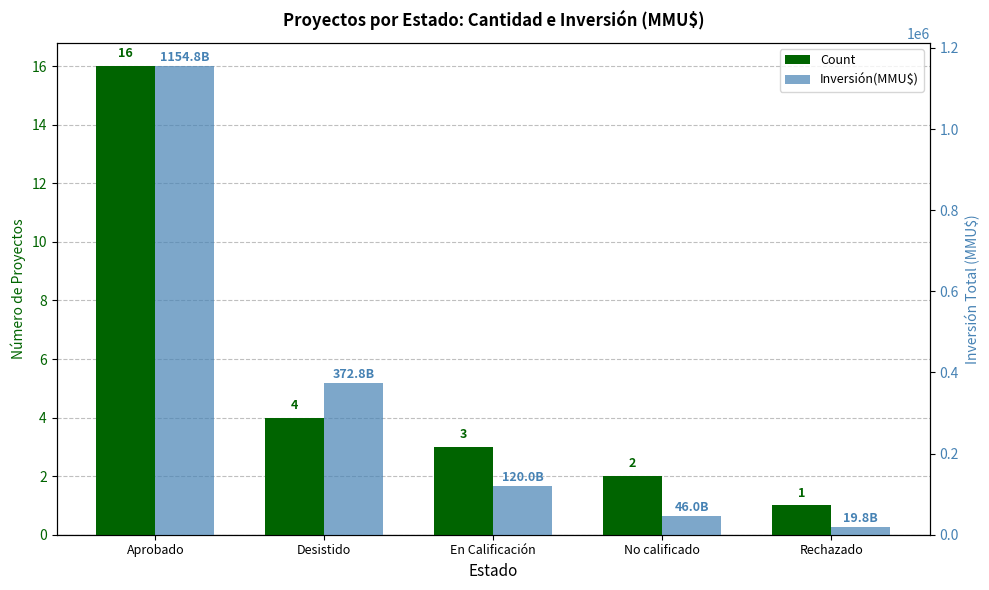

Reading left to right, what are all the values shown in this chart?

Count: 16	4	3	2	1
Inversión(MMU$): 1154800	372842	120000	46000	19842